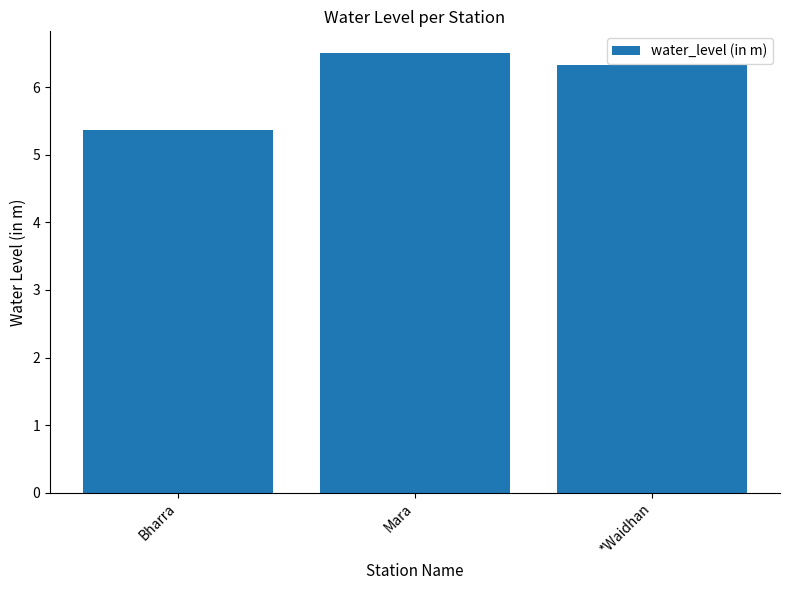

Rank the categories by value from lowest to highest.

Bharra, *Waidhan, Mara